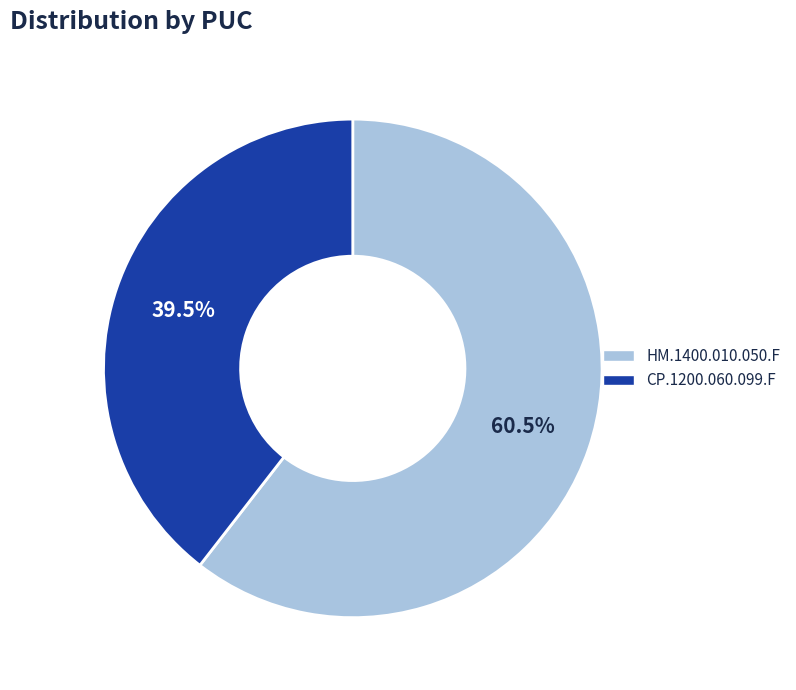

How many segments does this pie chart have?

2